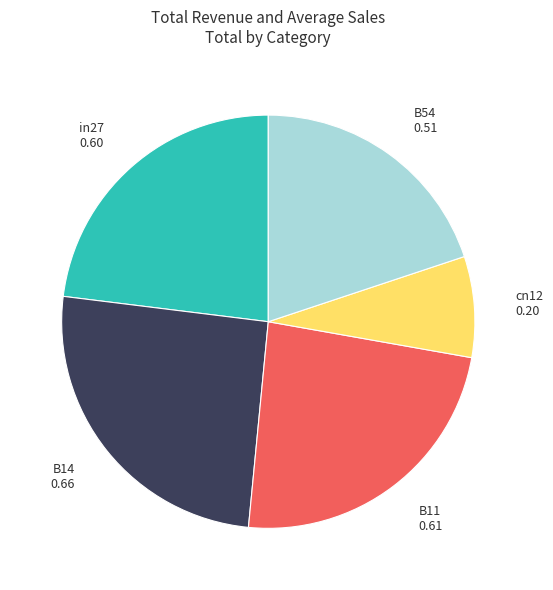

How many slices are in this pie chart?

5